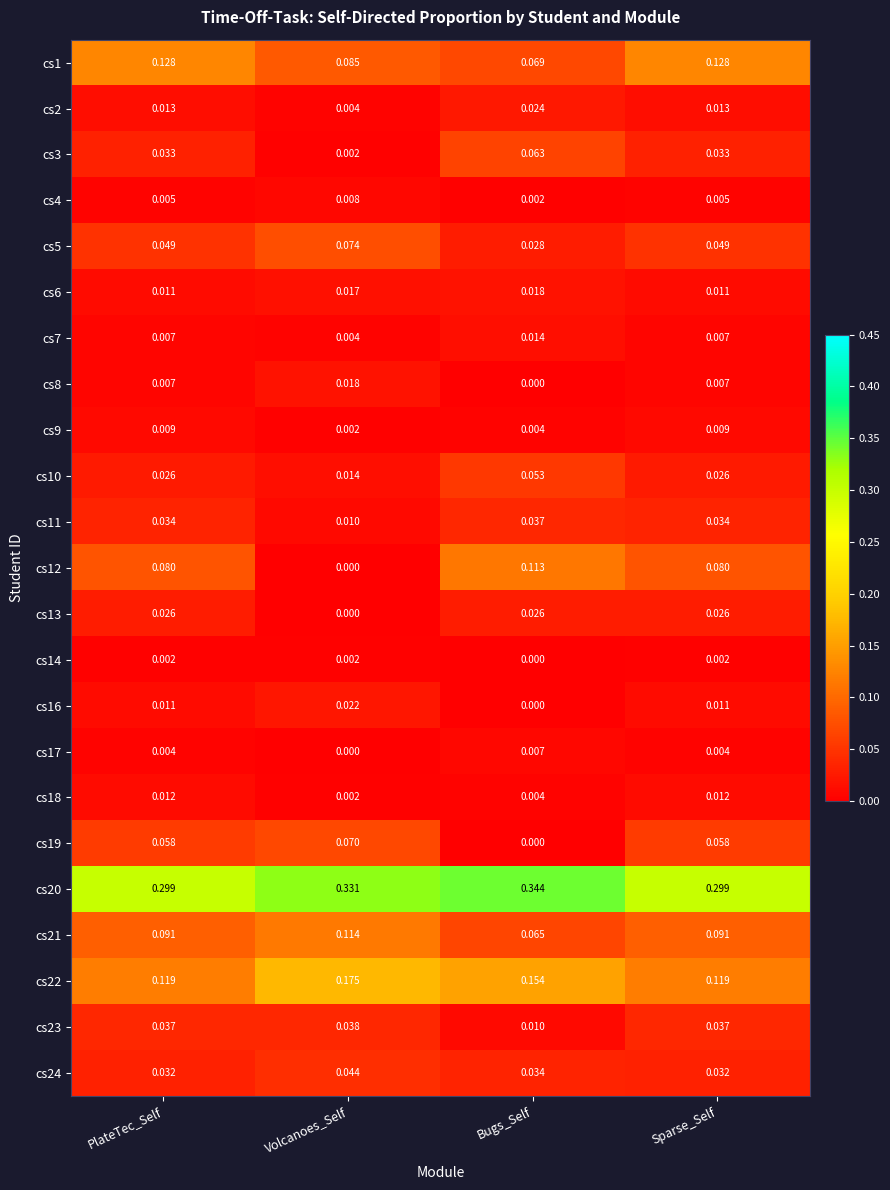

Is the value of cs13 at Bugs_Self greater than the value of cs7 at PlateTec_Self?

Yes